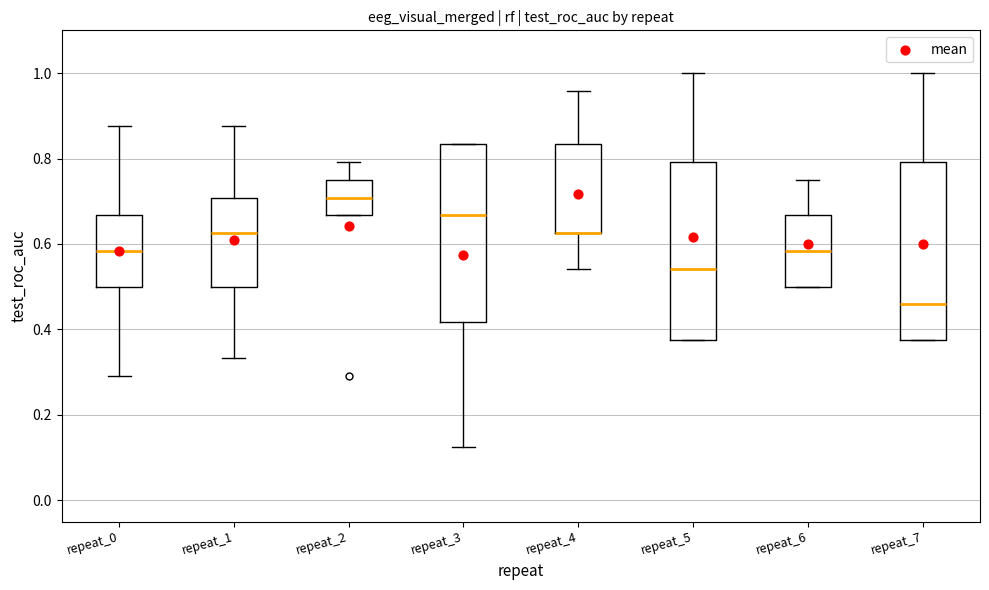

Where does the lower whisker of the box for repeat_1 end on the y-axis? The values are not printed on the chart, so give them approximately, as read against the axis.

0.34